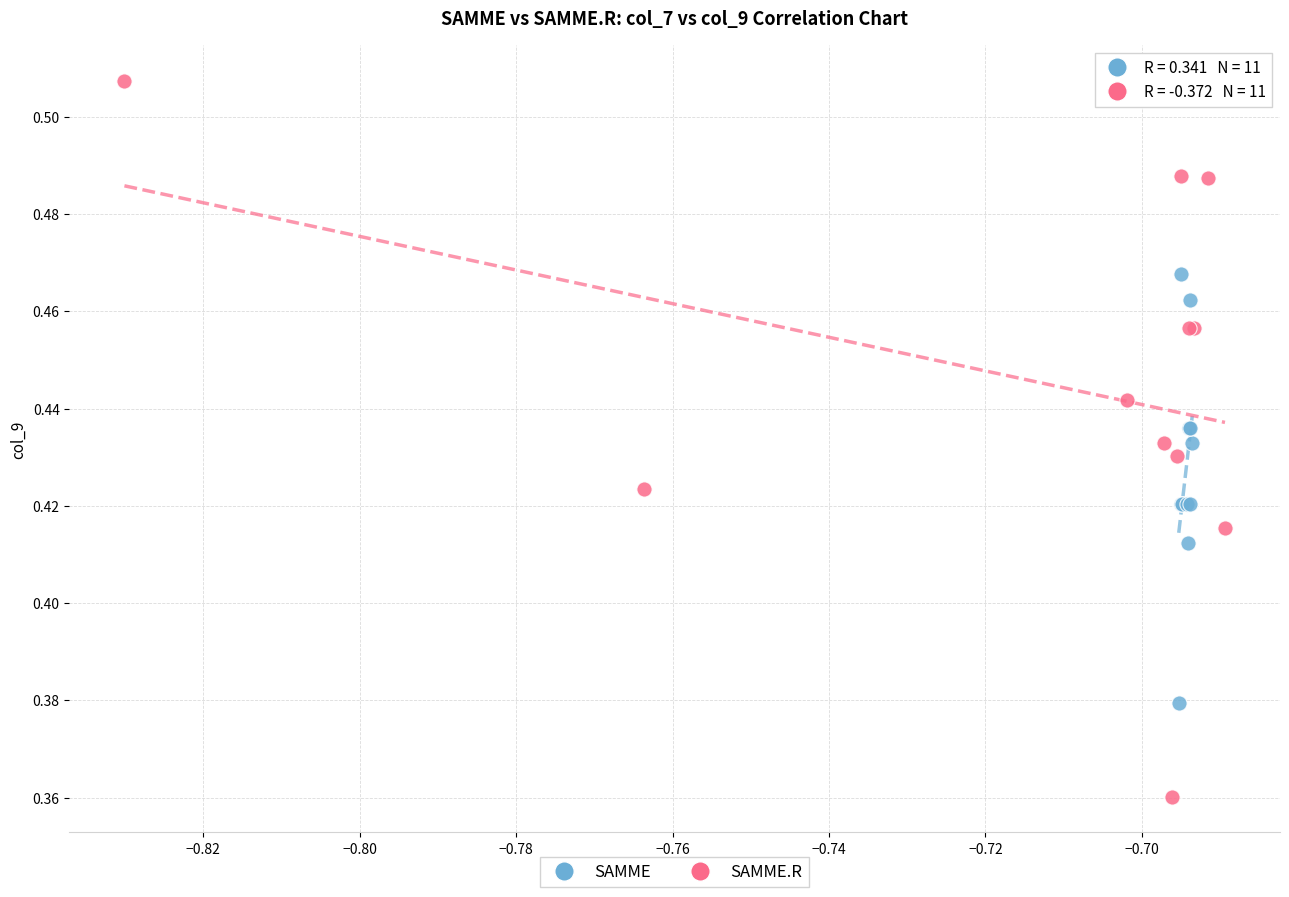

Which series has the widest spread of Y values?

SAMME.R